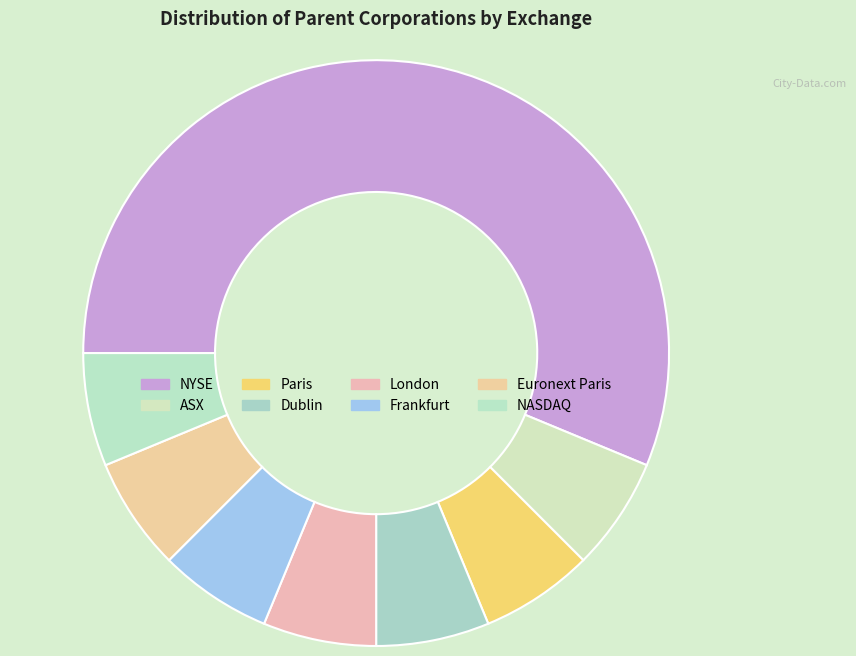

To the nearest percent, what percentage of the pie is Frankfurt?

6%